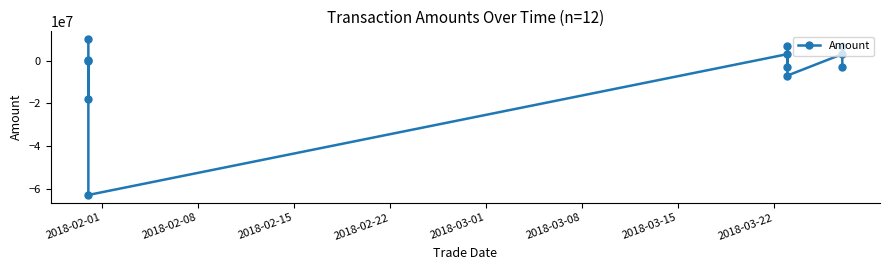

Reading right to left, what are all the values shown in this chart?

-3000000.0	7000000.0	3000000.0	-7000000.0	7000000.0	-3000000.0	3000000.0	-62744260.0	101785.2	-17844500.0	-41000.0	10000000.0